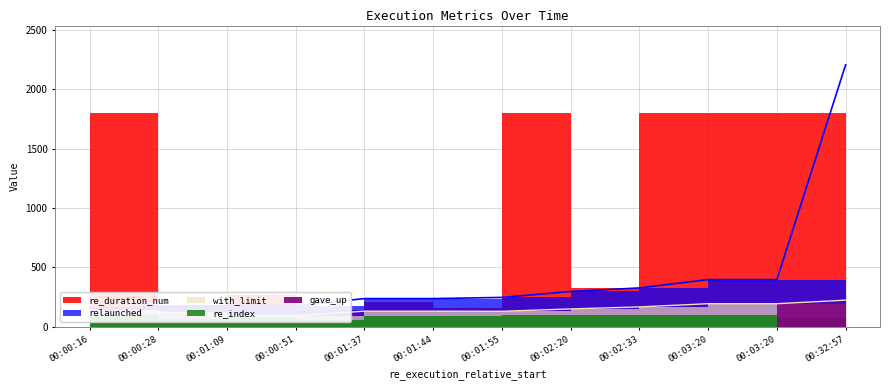

What is the spread (max minus min) of values at 00:00:51?

176.0